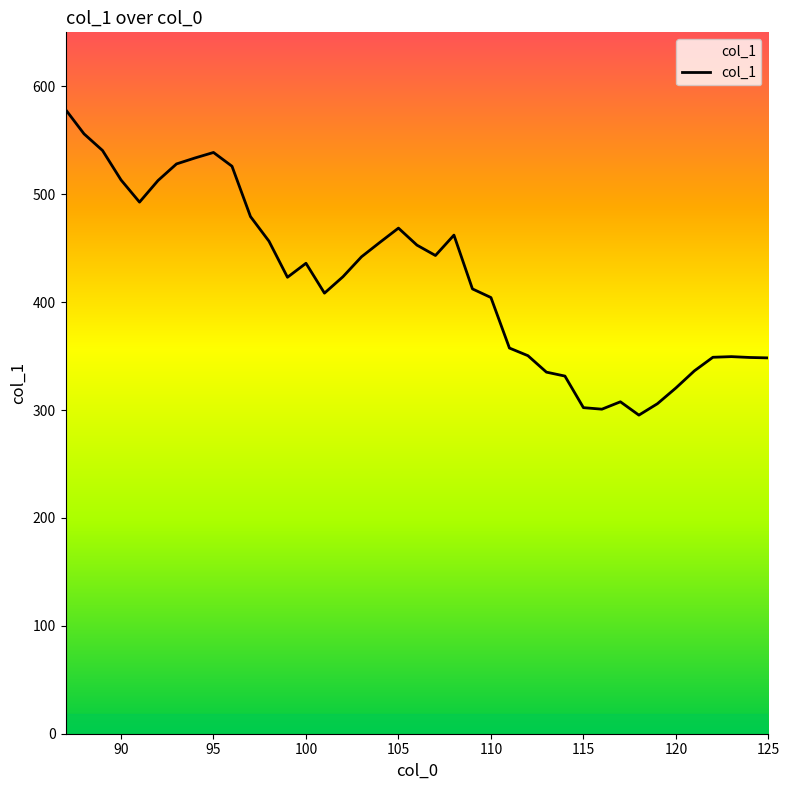

What is the greatest value displayed?

578.5